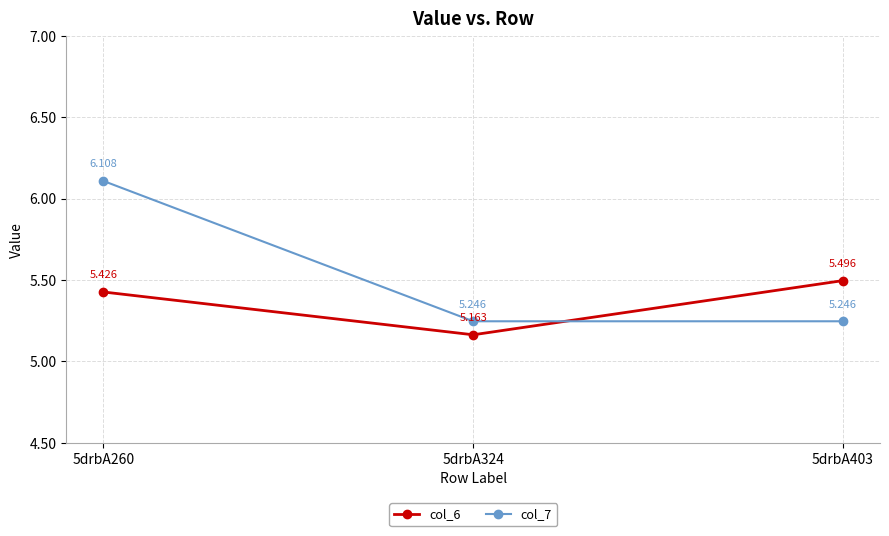

Which series has the largest range (max minus min)?

col_7